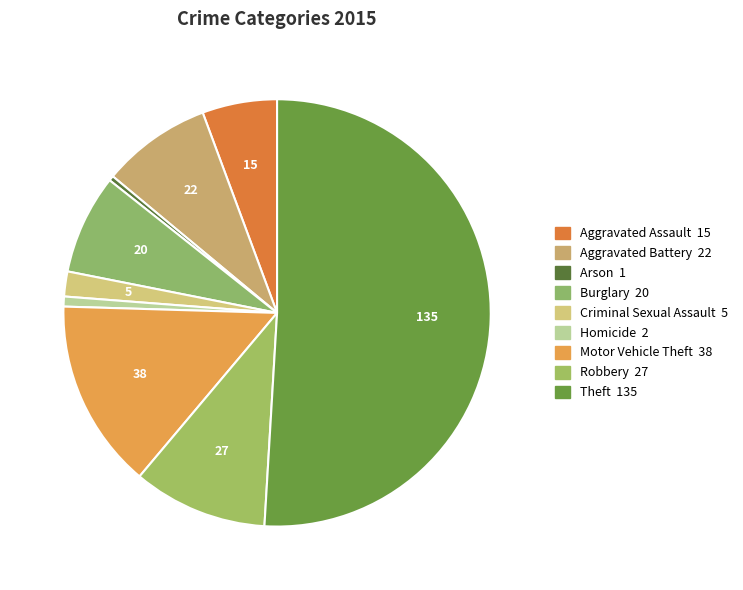

Count the number of slices in the pie.

9